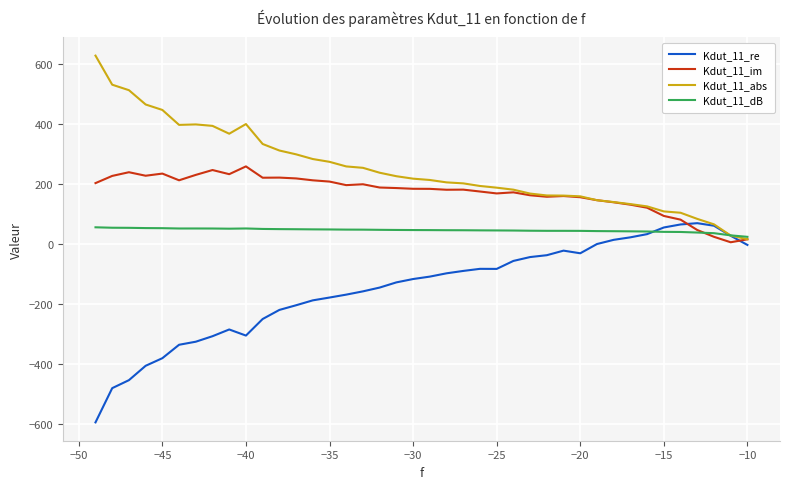

Rank the series by their average value, from highest to lowest.

Kdut_11_abs, Kdut_11_im, Kdut_11_dB, Kdut_11_re